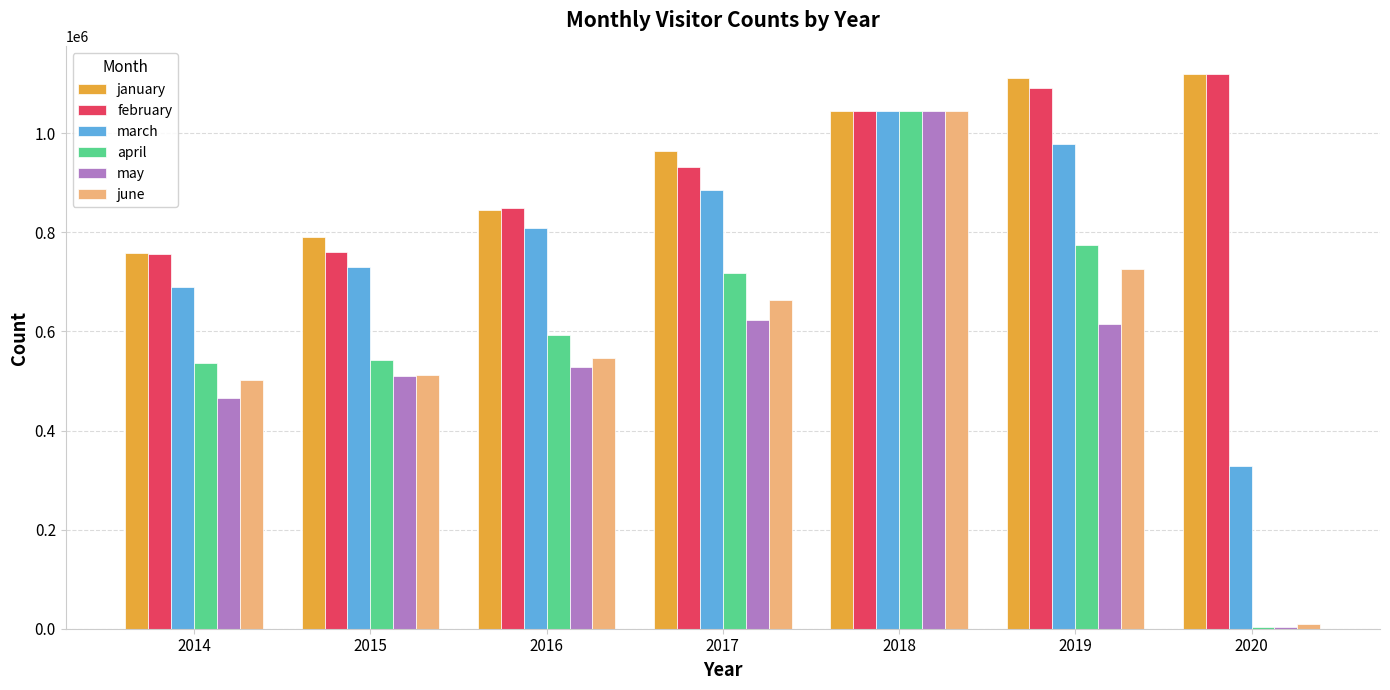

Which series has the largest range (max minus min)?

april